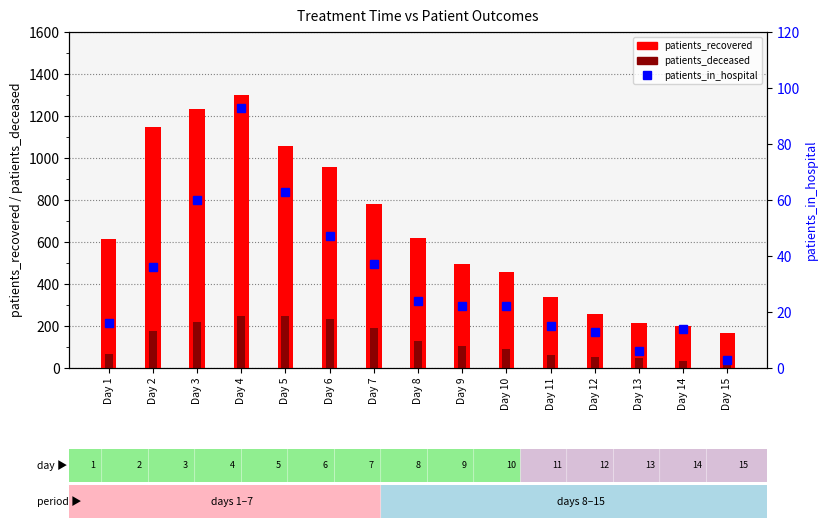

What are all the series names shown in the legend?

patients_recovered, patients_deceased, patients_in_hospital